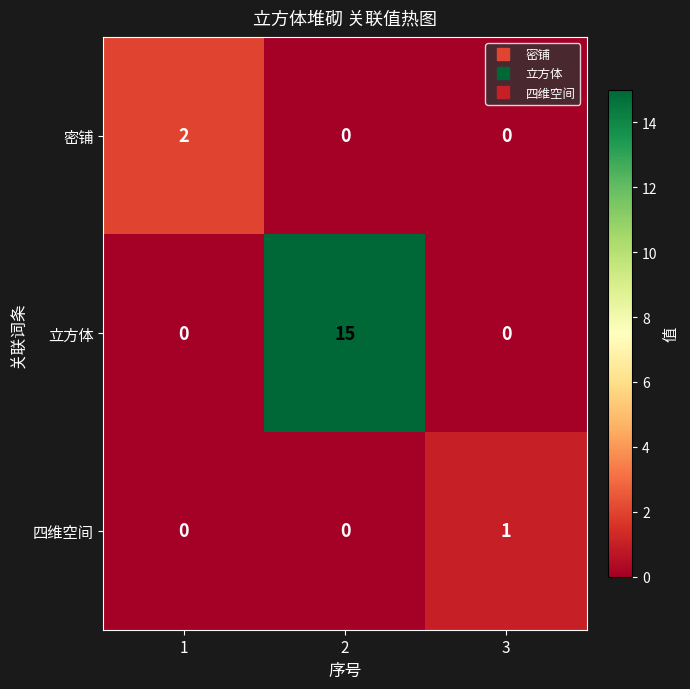

Which series has the widest spread of values?

立方体